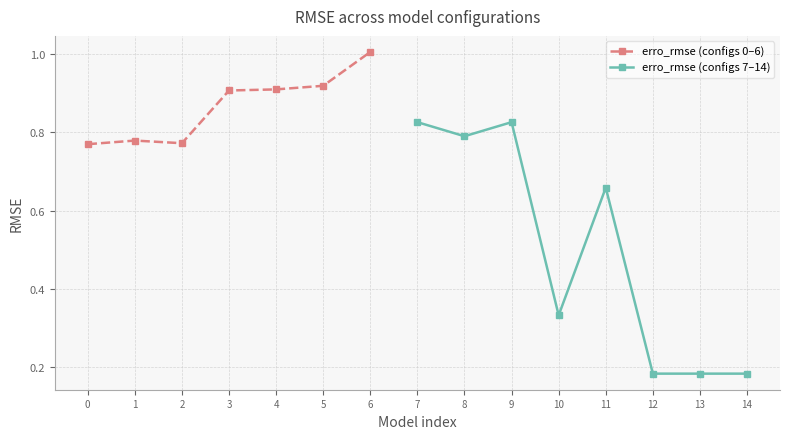

What is the value of the erro_rmse (configs 0–6) point at the 7th from the left?

1.0